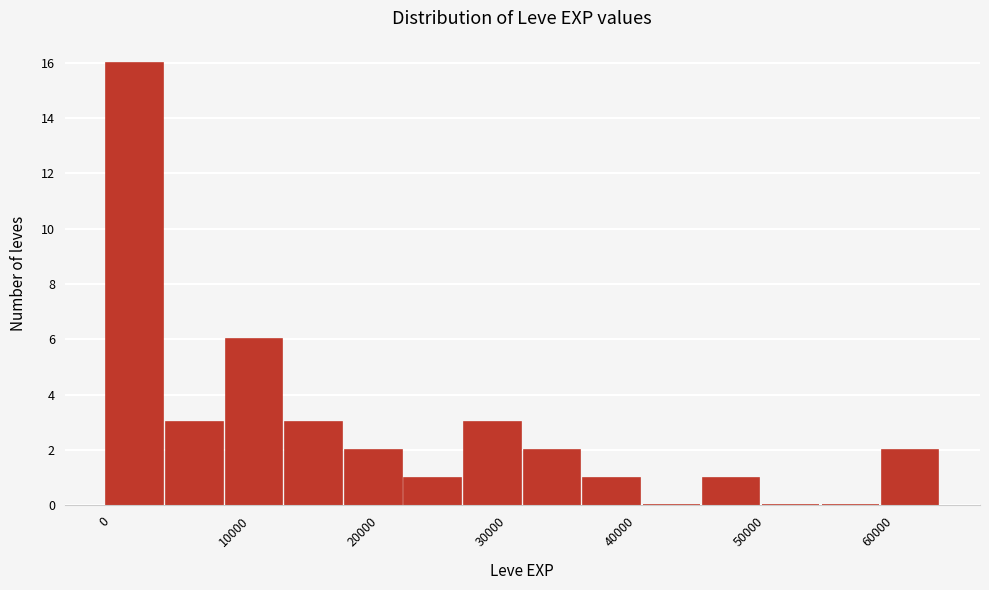

Reading left to right, transcribe this chart: for each bar, give the range it covers on the x-axis and its height. Neither the bar edges nor the heights are printed on the chart, so give them approximately, as read against the axes.

0 to 5000: 16
5000 to 9000: 3
9000 to 14000: 6
14000 to 19000: 3
19000 to 23000: 2
23000 to 28000: 1
28000 to 32000: 3
32000 to 37000: 2
37000 to 42000: 1
42000 to 46000: 0
46000 to 51000: 1
51000 to 56000: 0
56000 to 60000: 0
60000 to 65000: 2